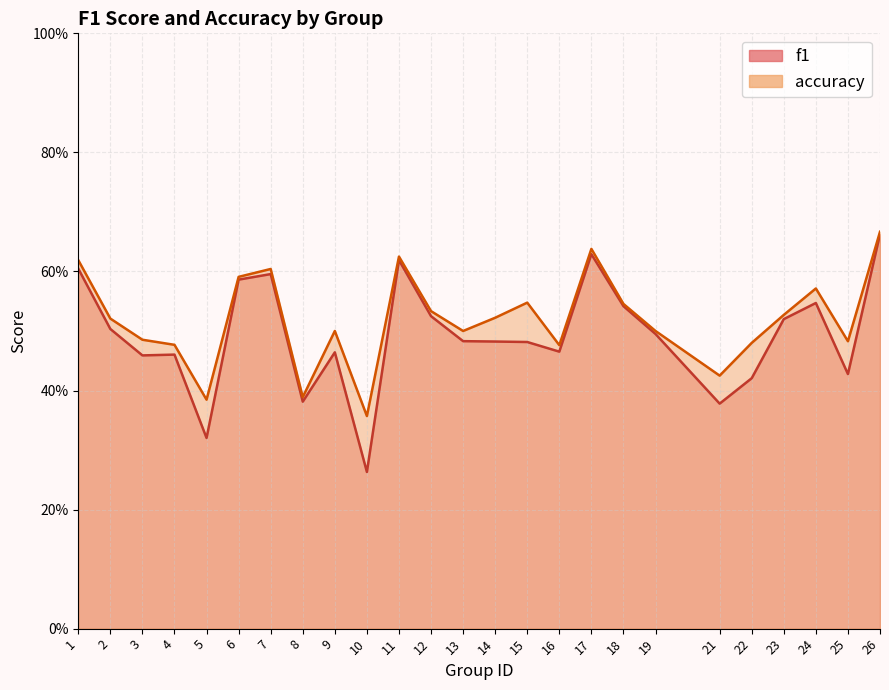

True or false: f1 and accuracy cross at least once.

False